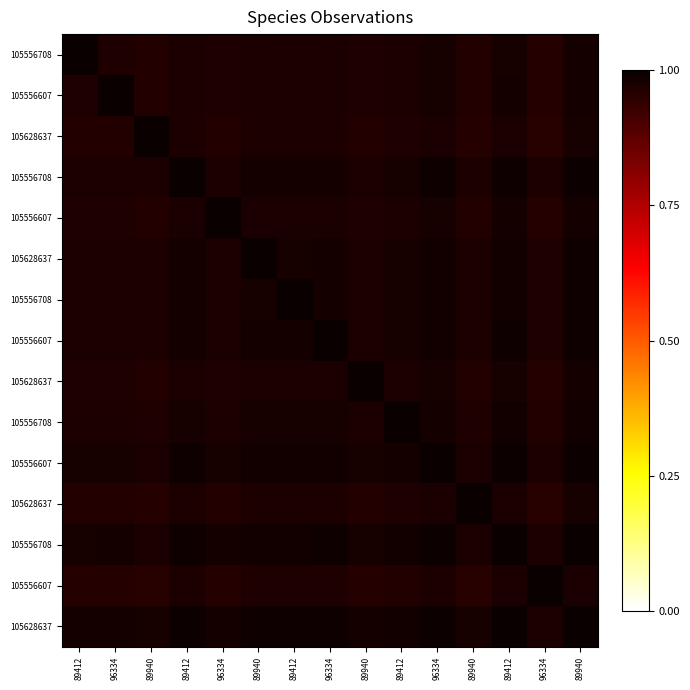

What is the maximum value shown in the chart?

1.0